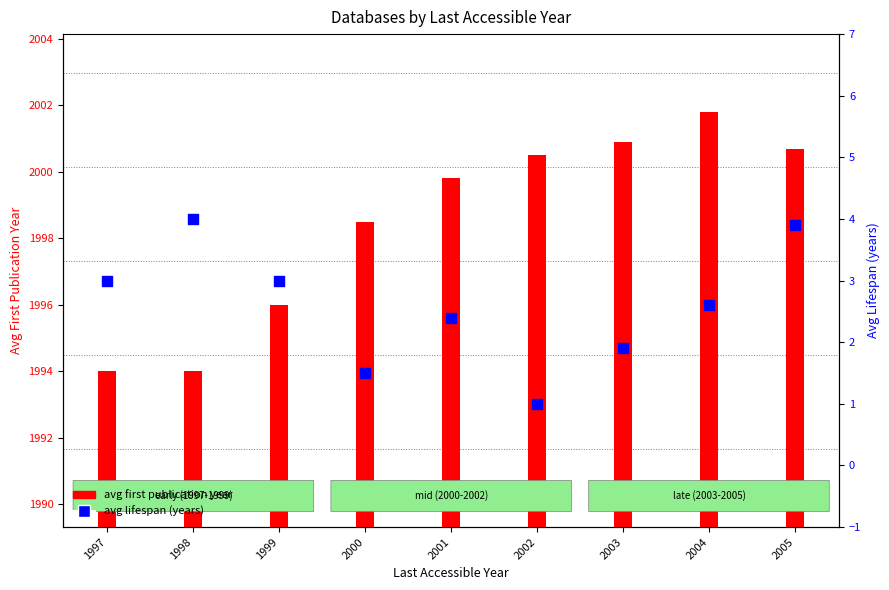

Which series reaches the minimum Y coordinate?

avg lifespan (years)